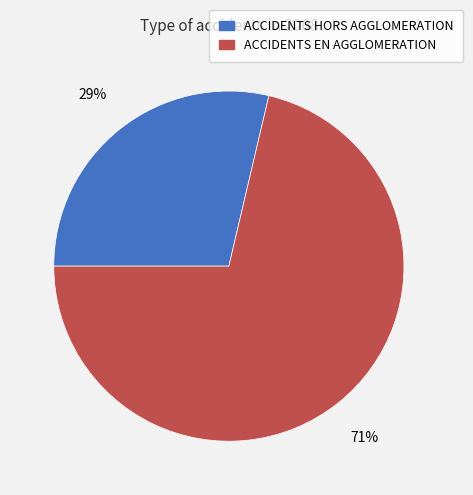

Which slice is the smallest?

ACCIDENTS HORS AGGLOMERATION